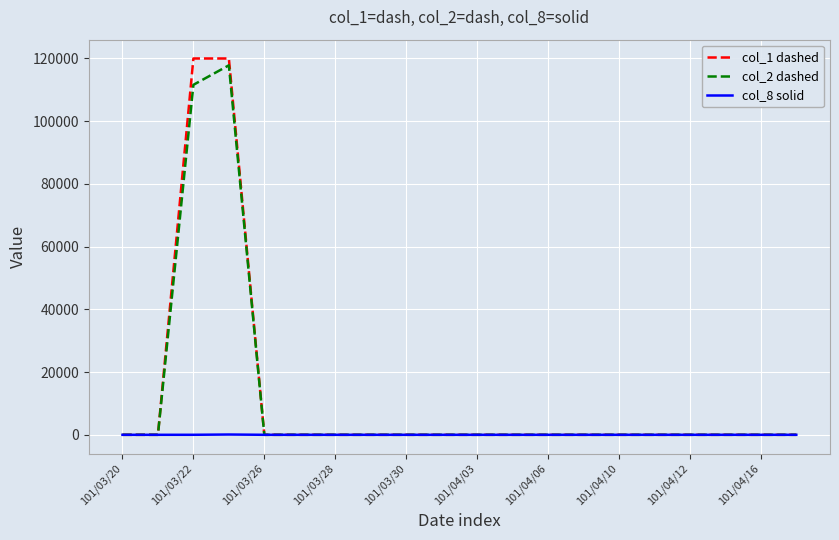

Does the chart display data point markers on the line(s)?

No